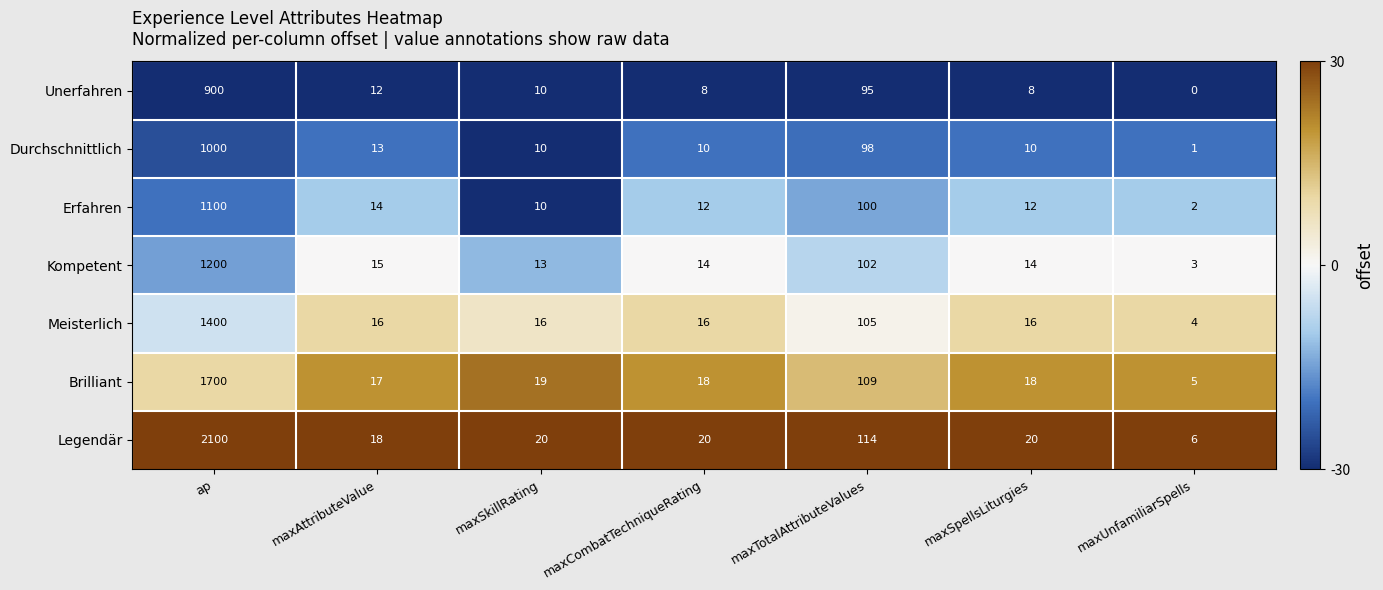

What is the minimum value for Brilliant?

5